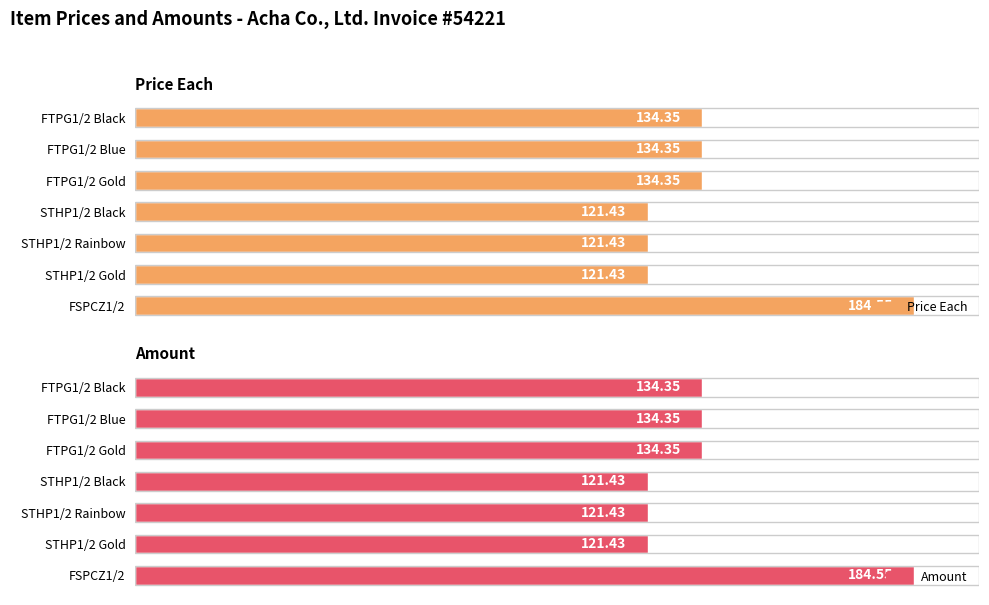

What is the smallest value displayed?

121.4